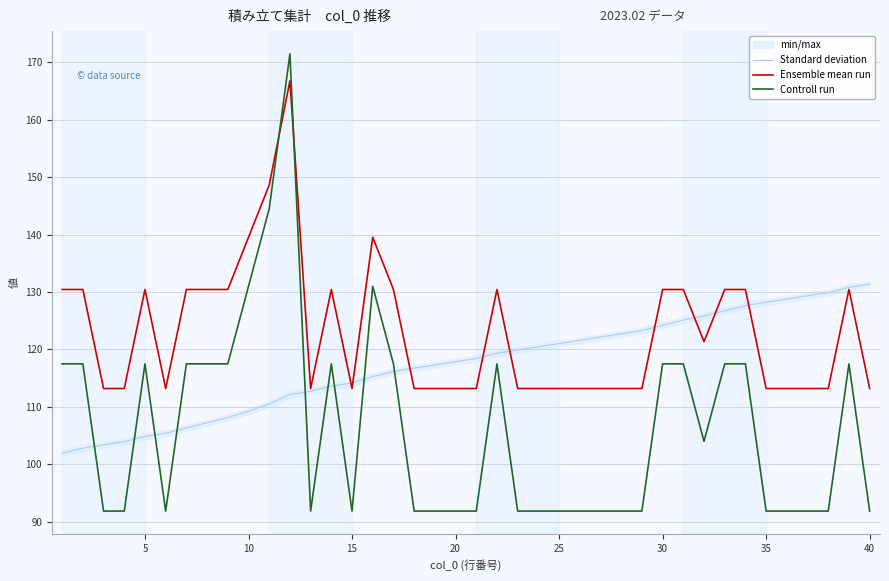

True or false: Controll run has a value of 91.8 at 15.

True